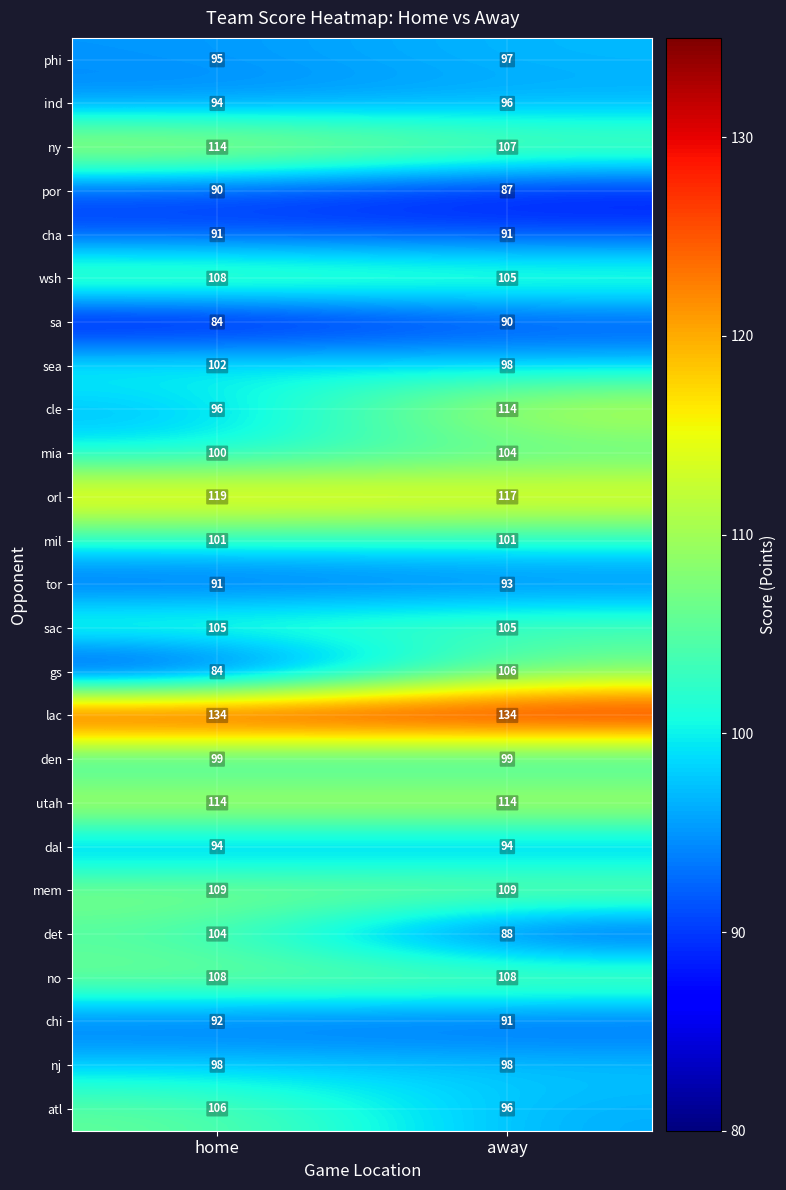

What is the sum of all mia values?

204